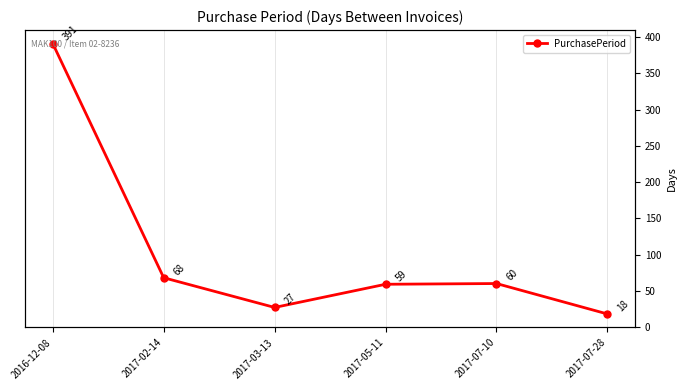

The chart shows a value of 59 at 2017-05-11. True or false?

True